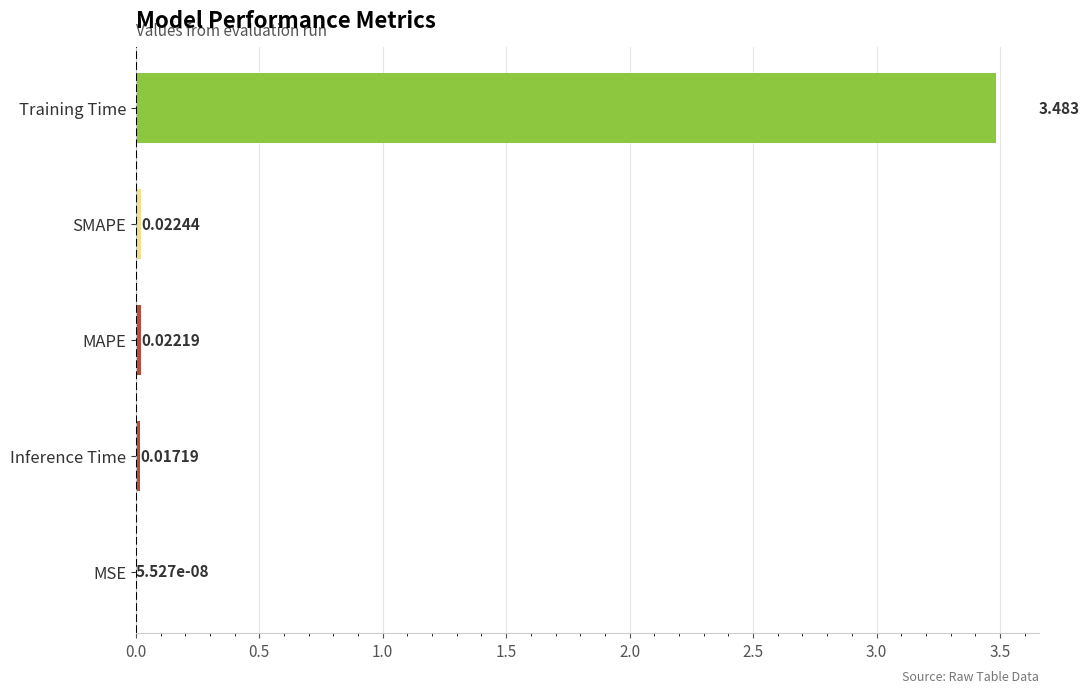

What is the average value?

0.7